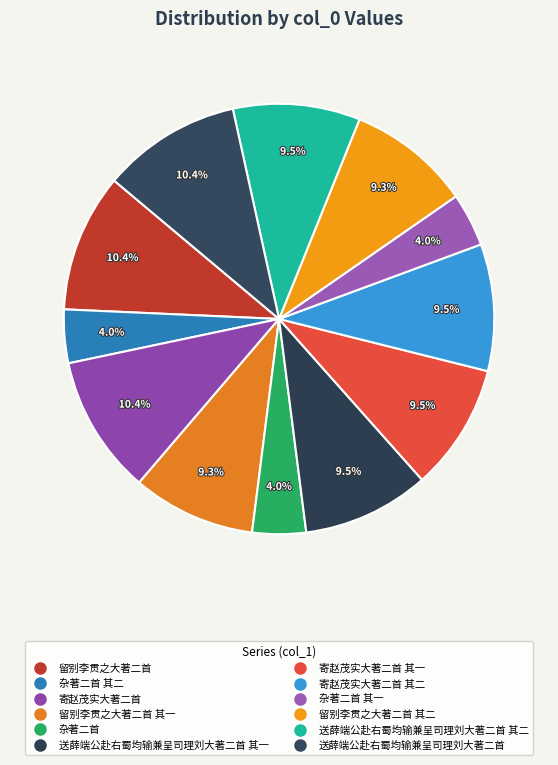

Rank the categories by value from lowest to highest.

杂著二首 其一, 杂著二首 其二, 杂著二首, 留别李贯之大著二首 其二, 留别李贯之大著二首 其一, 寄赵茂实大著二首 其二, 寄赵茂实大著二首 其一, 送薛端公赴右蜀均输兼呈司理刘大著二首 其二, 送薛端公赴右蜀均输兼呈司理刘大著二首 其一, 留别李贯之大著二首, 寄赵茂实大著二首, 送薛端公赴右蜀均输兼呈司理刘大著二首